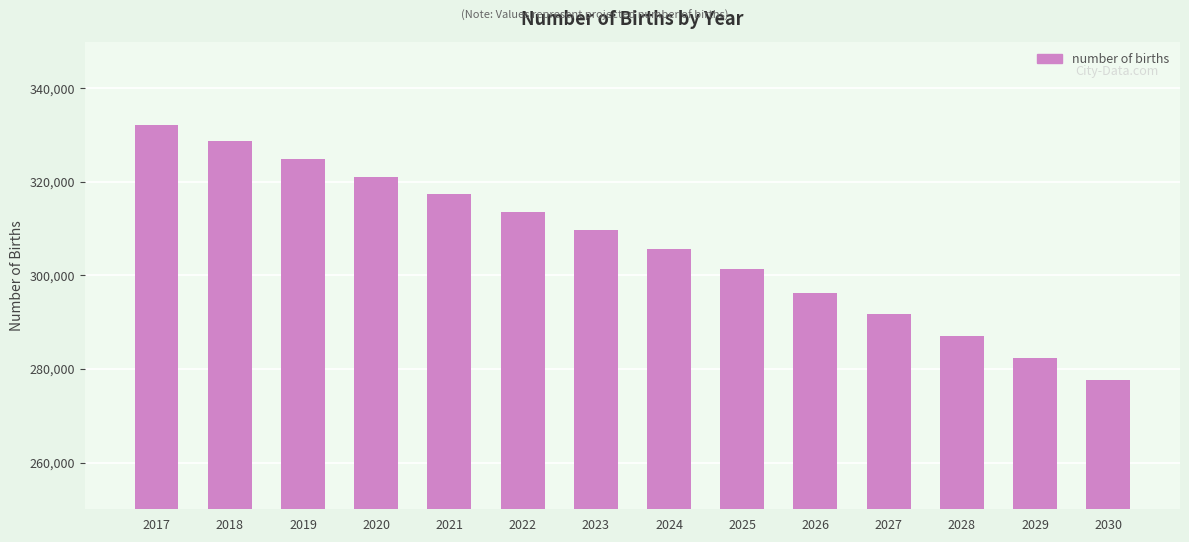

Between 2023 and 2029, which is larger?

2023